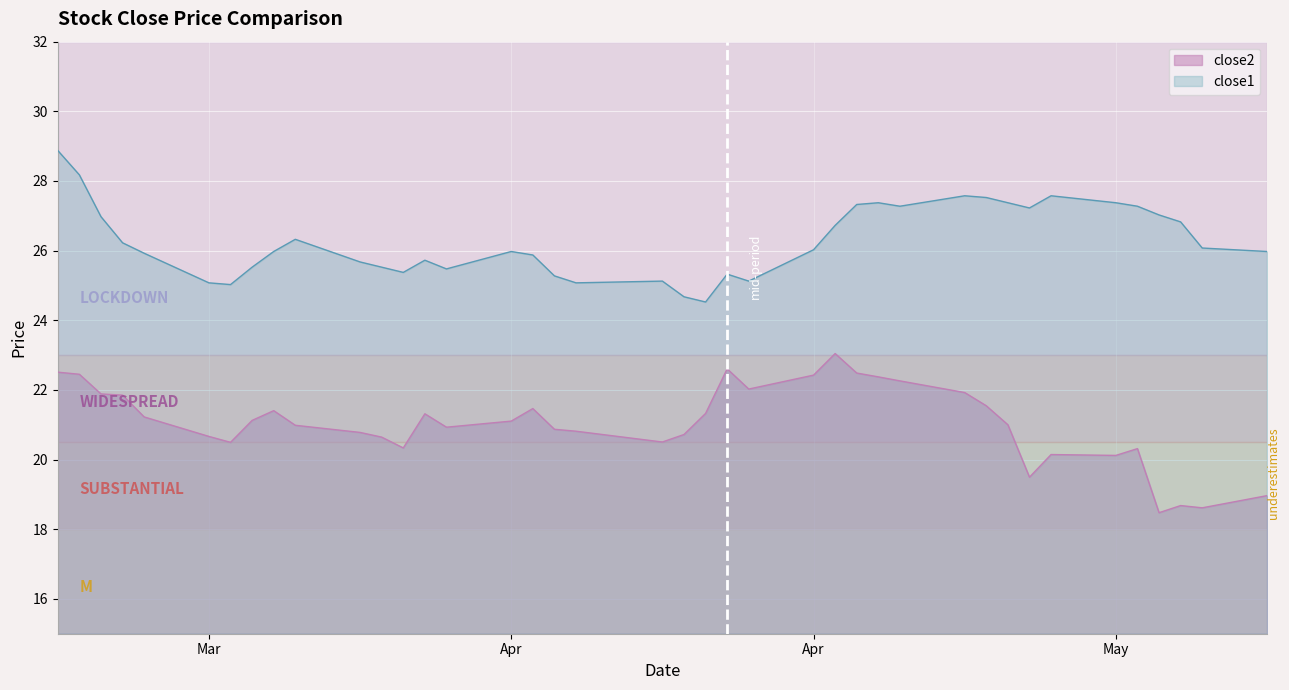

Where is close1 nearest to the value 26?

2017-03-30